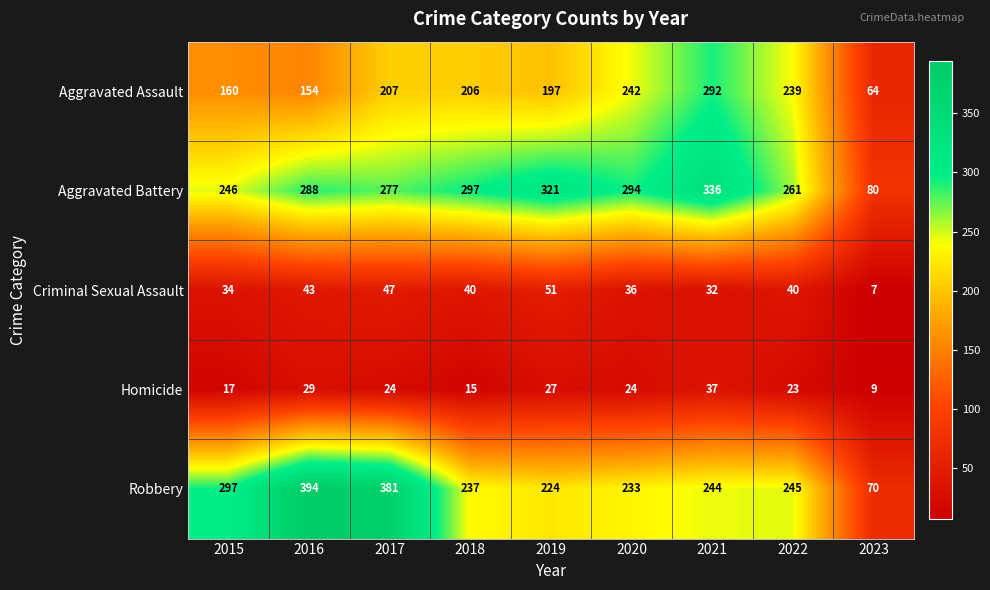

How many data points in Robbery are less than 244?

4